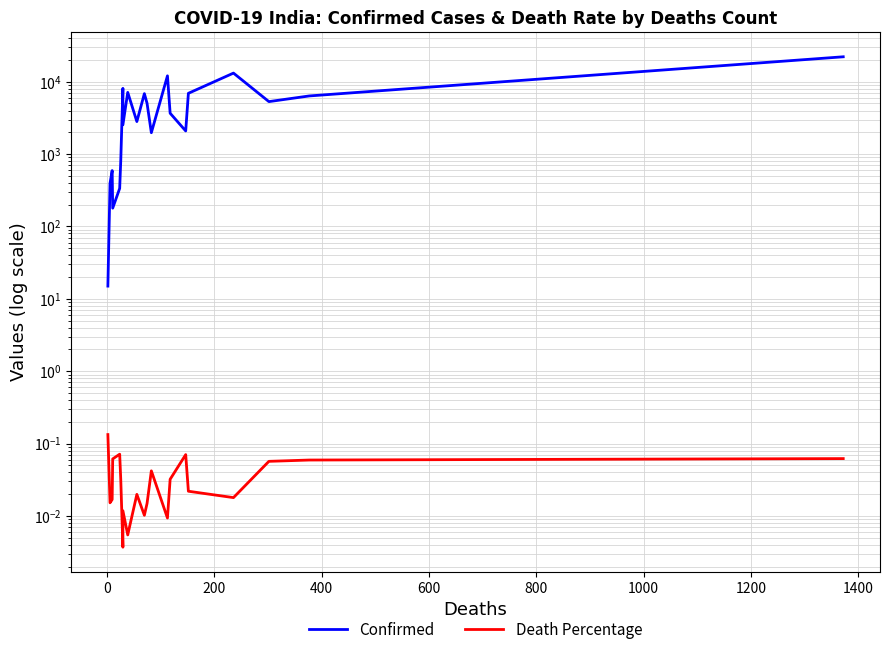

Does the chart display data point markers on the line(s)?

No